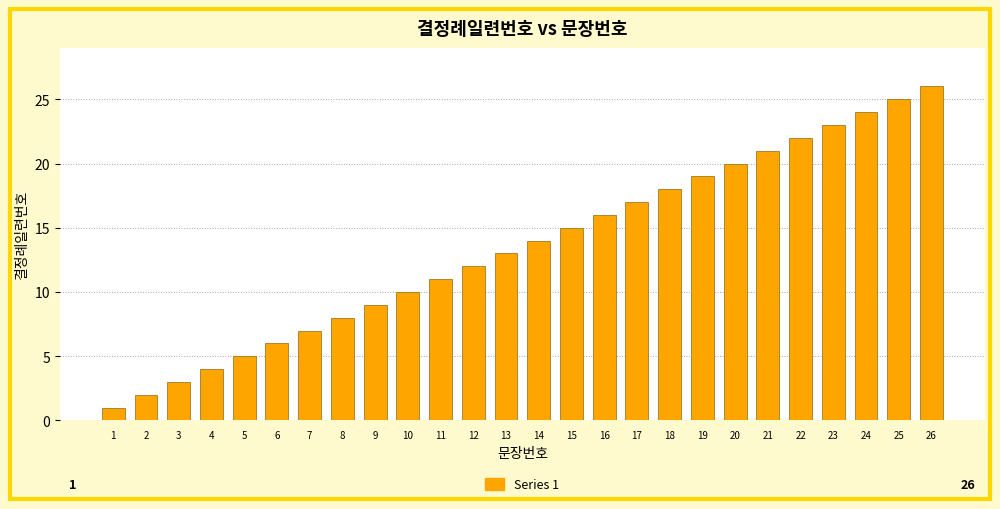

What is the sum of the values at 13 and 2?

15